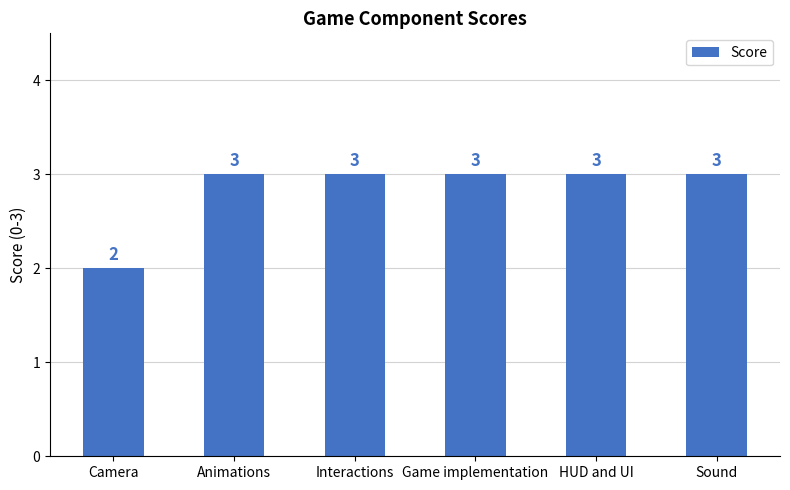

Are the bars grouped side by side (vs. stacked)?

No